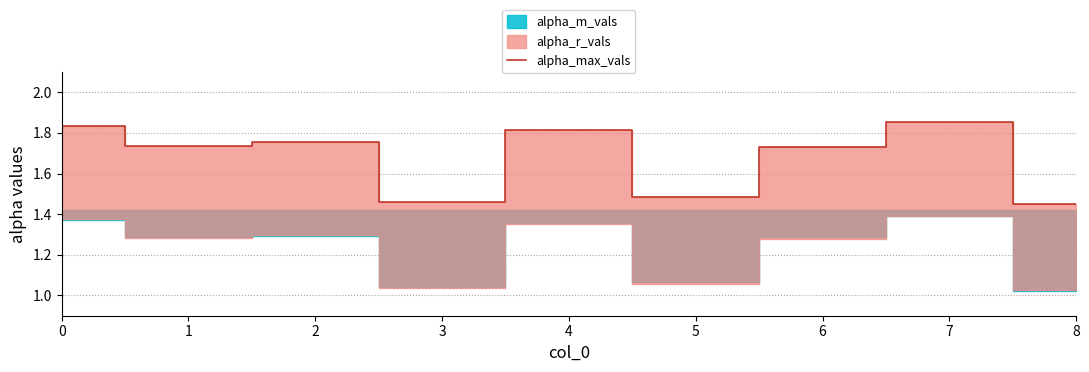

What is the change in value from 0 to 2?

-0.1